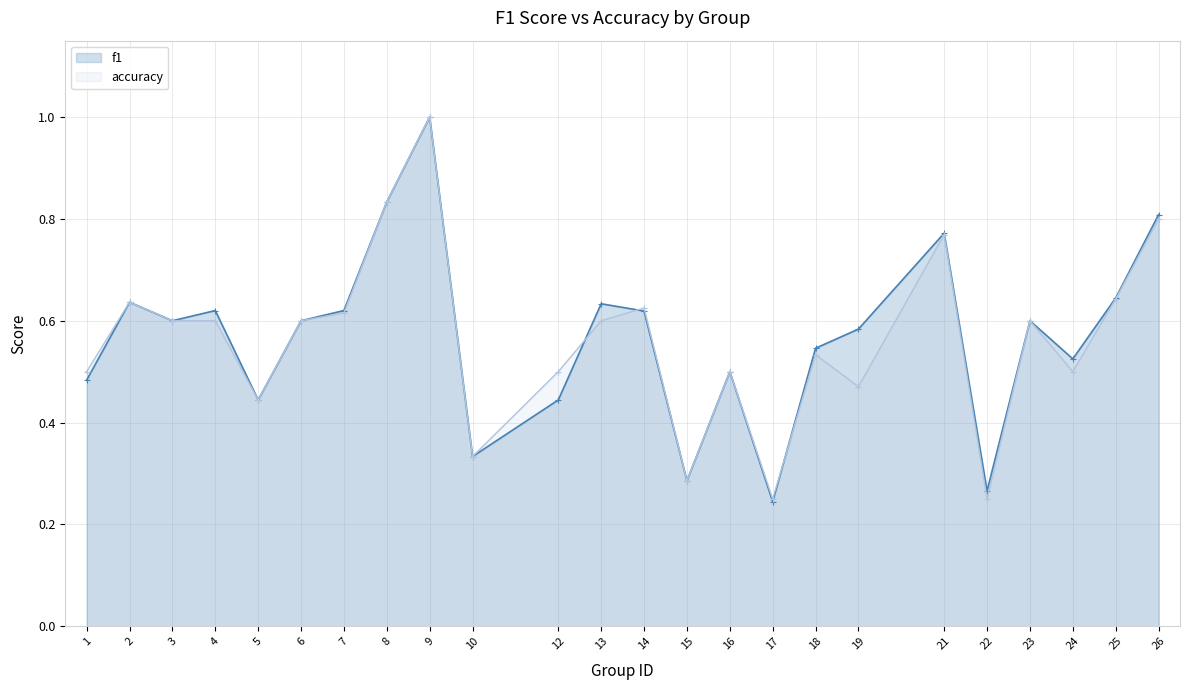

The accuracy series shows 0.6 at 25. True or false?

True